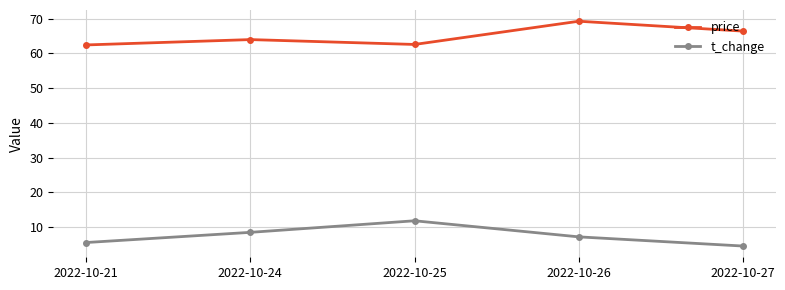

At which category does t_change reach its first local peak?

2022-10-25